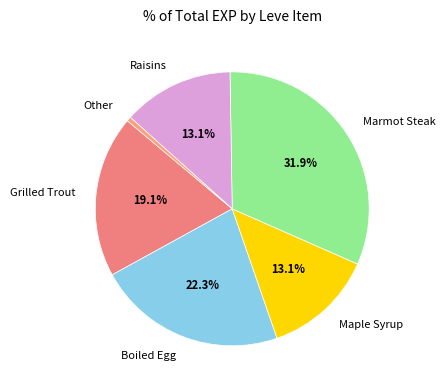

To the nearest percent, what is the difference between the largest and smallest slice percentages?

31%